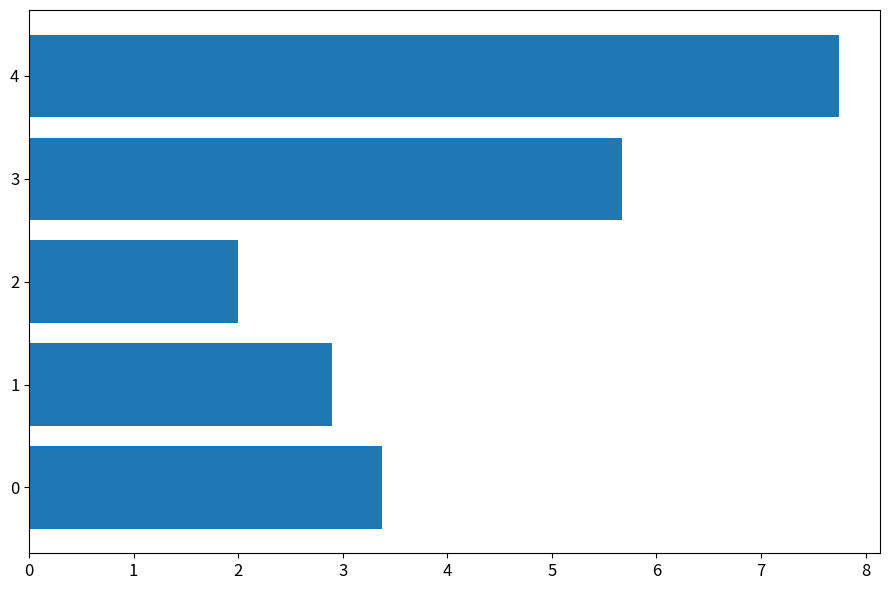

What is the average value?

4.3